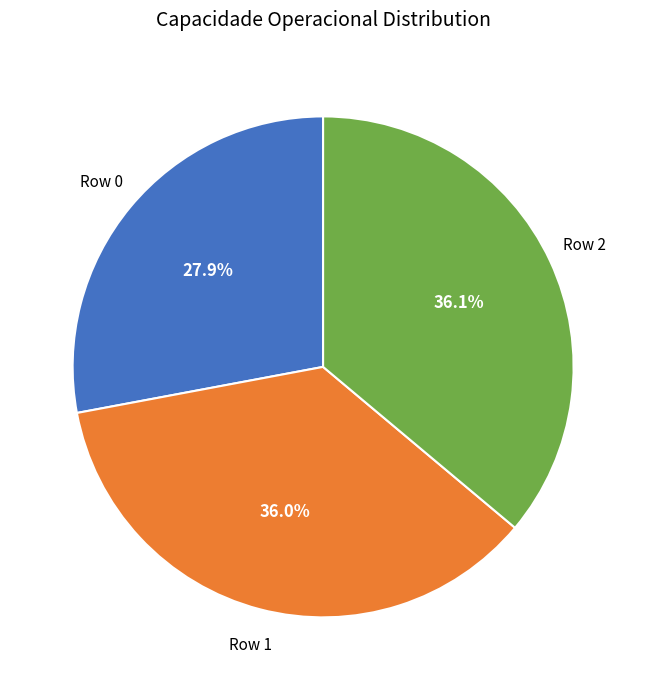

Is there any slice that represents more than half of the pie?

No